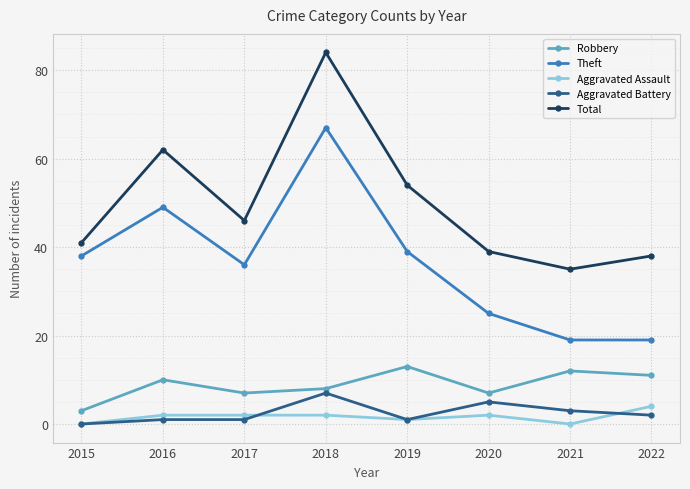

True or false: Aggravated Assault and Theft intersect in this chart.

False